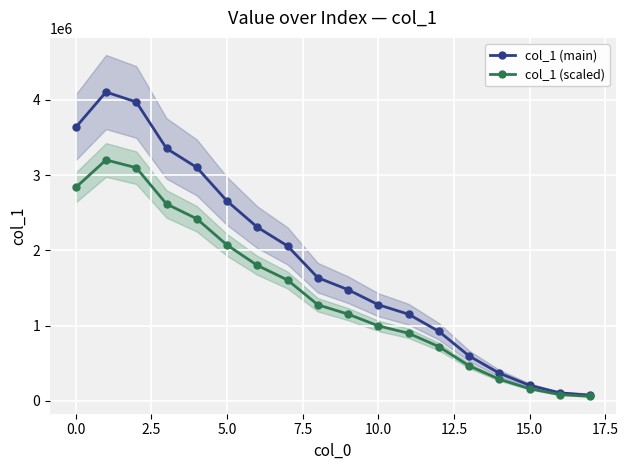

True or false: col_1 (scaled) and col_1 (main) intersect in this chart.

False